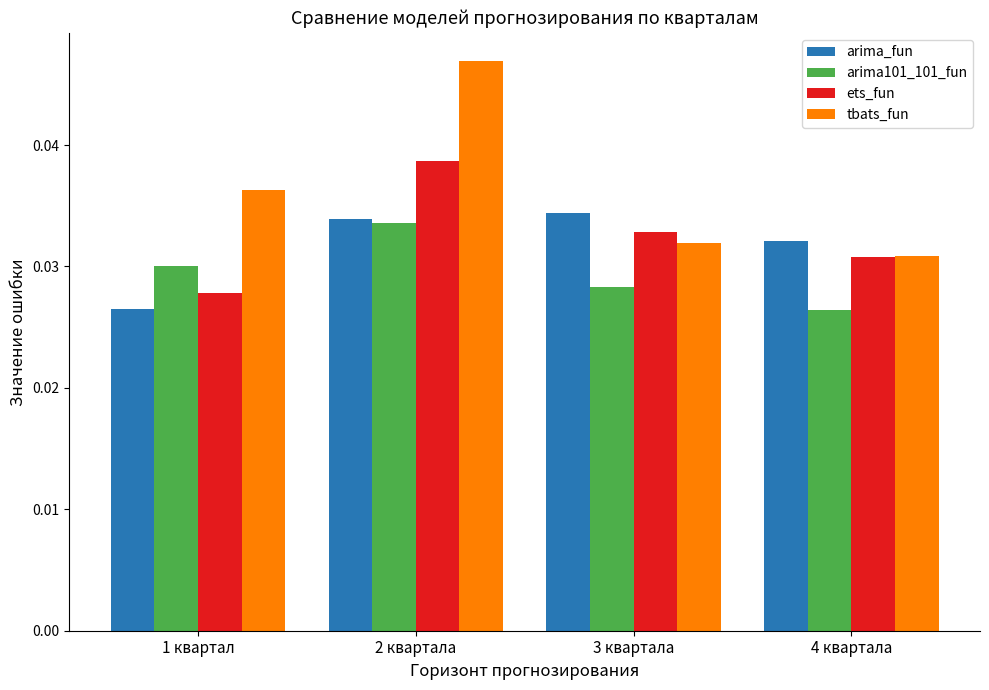

Between 1 квартал and 2 квартала, which series saw the biggest shift?

ets_fun